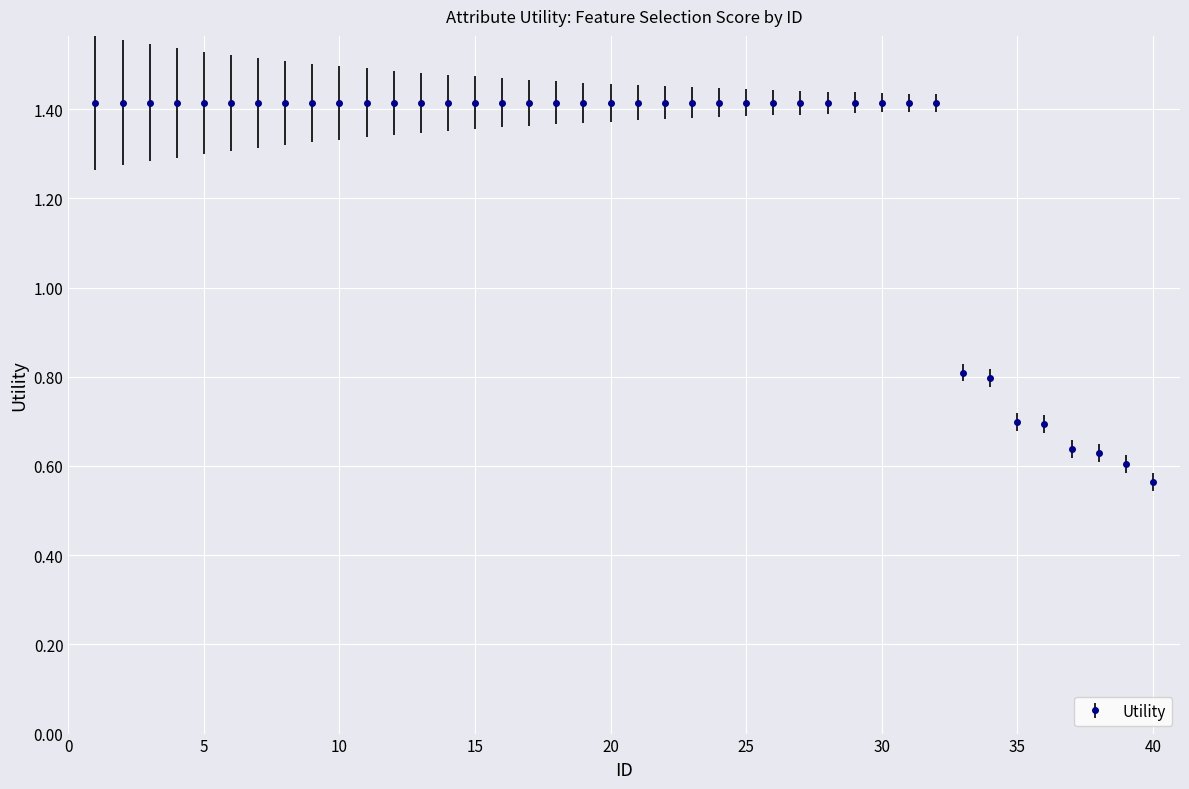

Count the number of values greater than 1.

32